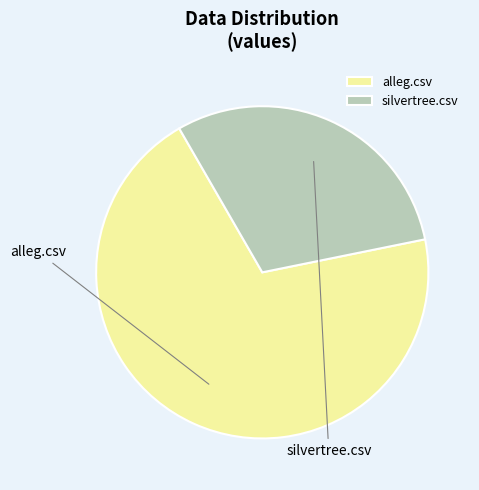

Which category has the smallest portion of the pie?

silvertree.csv